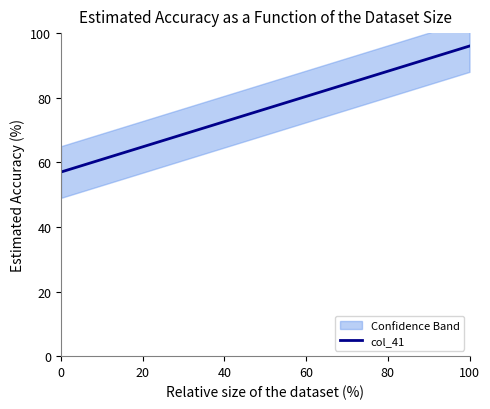

How many values are below 77?

20